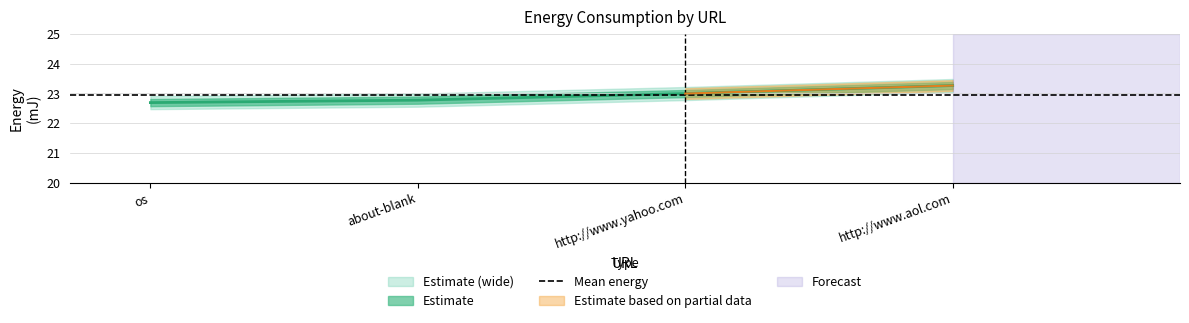

What position from the right is about-blank?

3